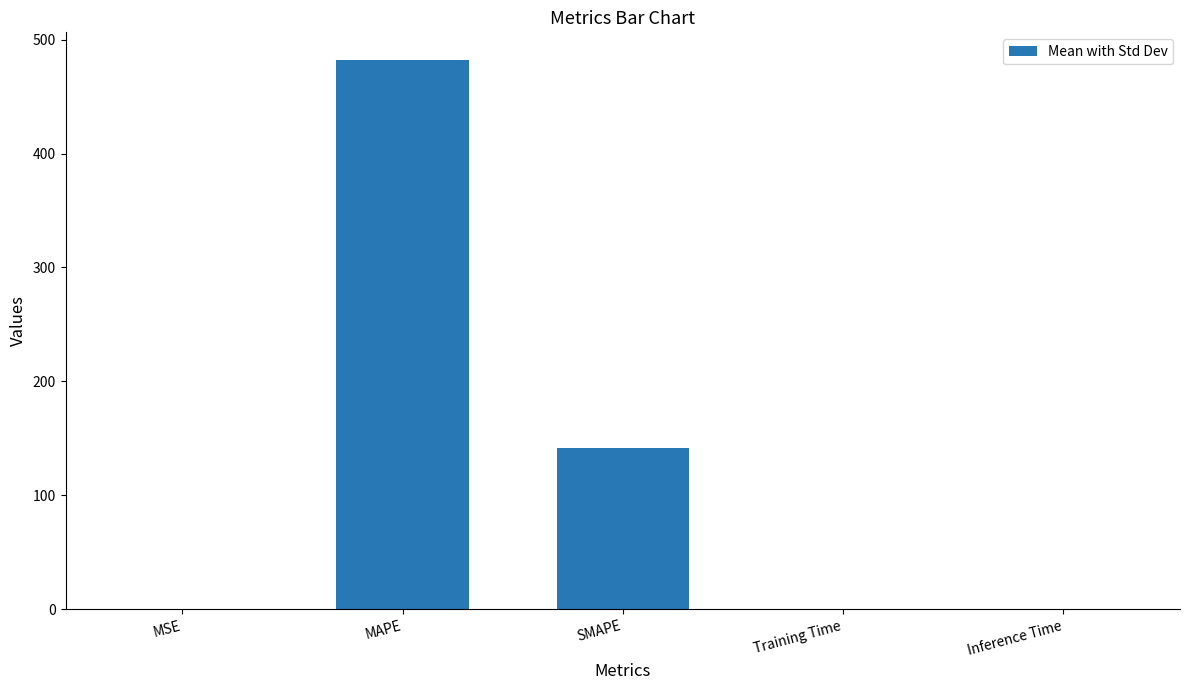

Which category has the highest value across all series?

MAPE